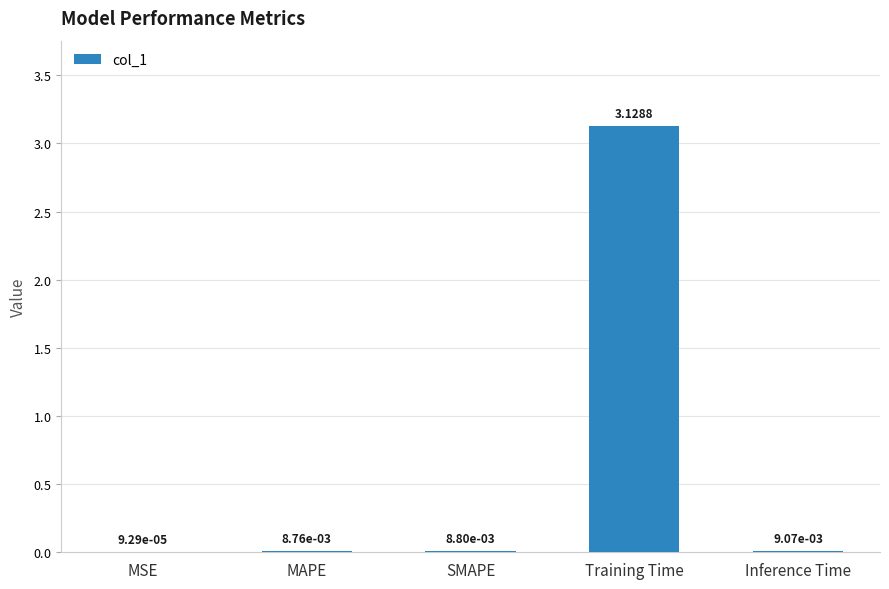

Where is the data nearest to the value 1?

Inference Time